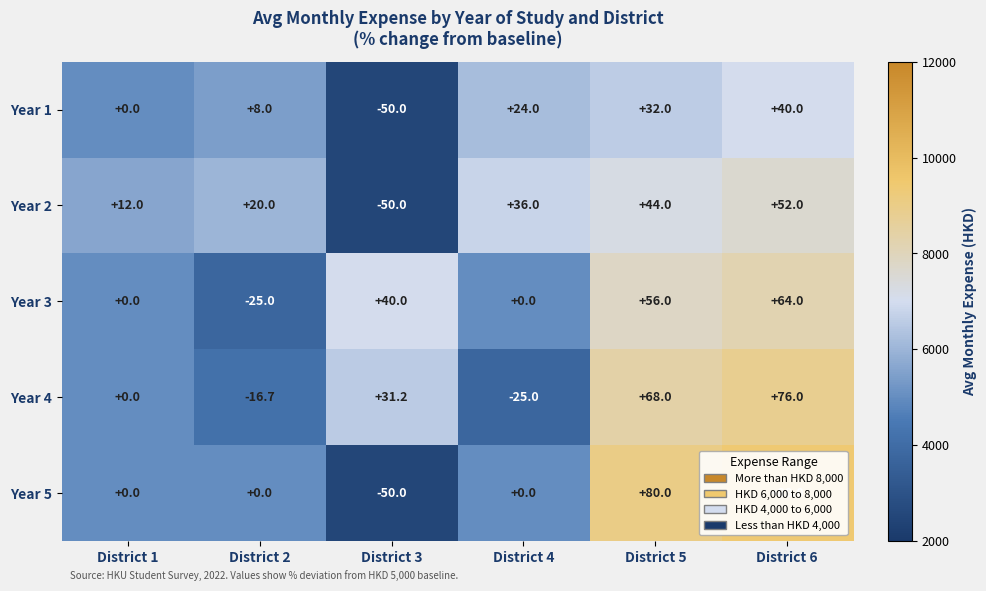

Rank the series by their maximum value, from highest to lowest.

Year 5, Year 4, Year 3, Year 2, Year 1